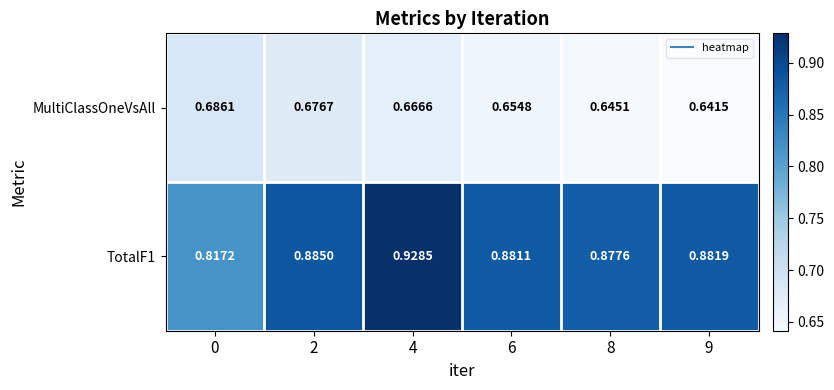

How many series are shown in this chart?

2